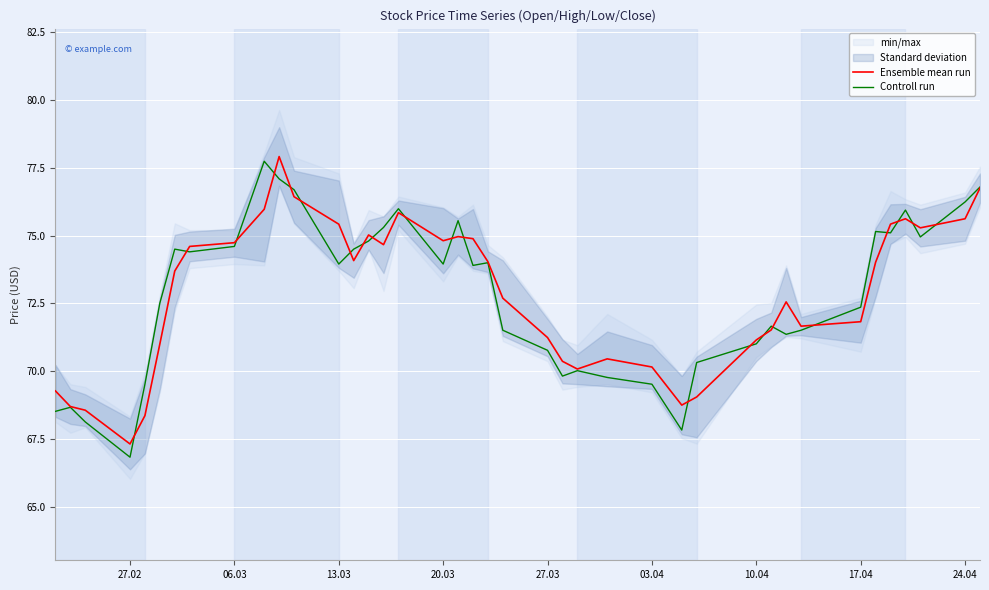

Reading right to left, extract all data points from this chart.

Ensemble mean run: 76.8	75.6	75.3	75.6	75.4	74.0	71.8	71.7	72.6	71.5	71.2	69.0	68.8	70.2	70.5	70.1	70.4	71.2	72.7	74.0	74.9	75.0	74.8	75.8	74.7	75.0	74.1	75.4	76.4	77.9	76.0	74.7	74.6	73.7	71.0	68.4	67.3	68.6	68.7	69.3
Controll run: 76.8	76.2	75.0	75.9	75.1	75.2	72.4	71.5	71.4	71.7	71.0	70.3	67.8	69.5	69.8	70.0	69.8	70.8	71.5	74.0	73.9	75.5	74.0	76.0	75.3	74.8	74.5	74.0	76.7	77.1	77.7	74.6	74.4	74.5	72.5	69.5	66.8	68.1	68.7	68.5